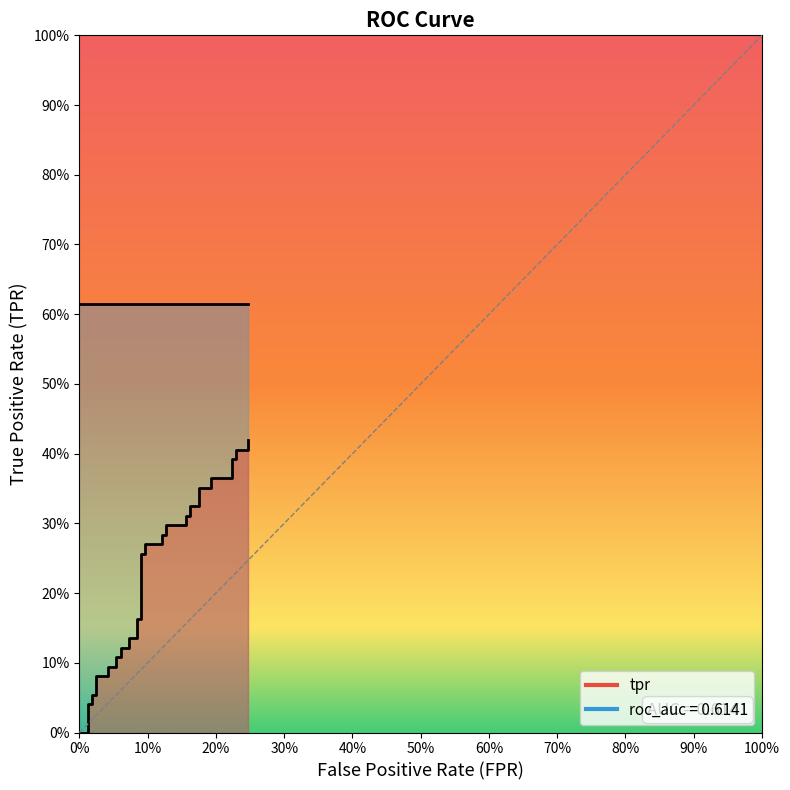

The chart shows a value of 0.5 at 27. True or false?

False